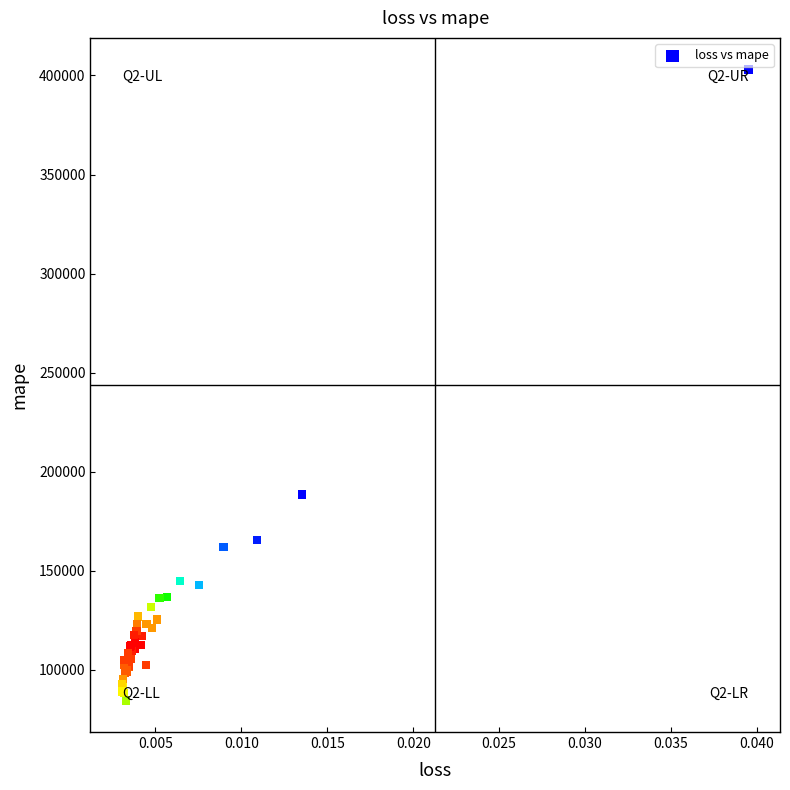

What Y value in the scatter plot is closest to 243766?

188532.6